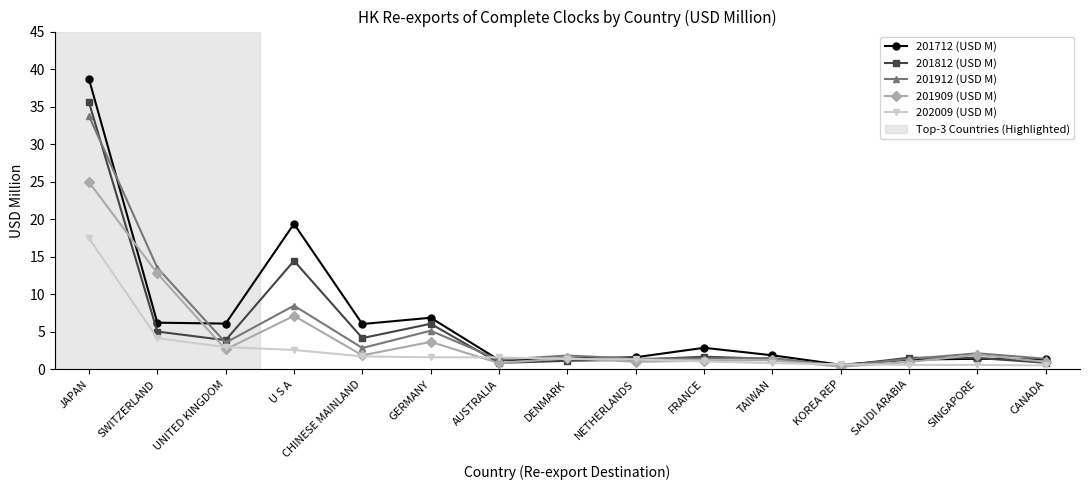

What is the total value across all series at U S A?

52.1